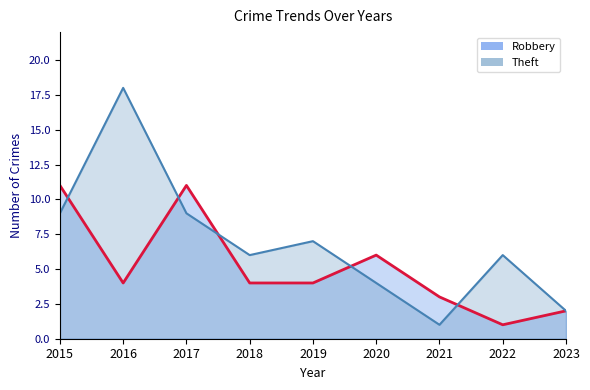

At 2017, list the series in order from largest to smallest.

Robbery, Theft